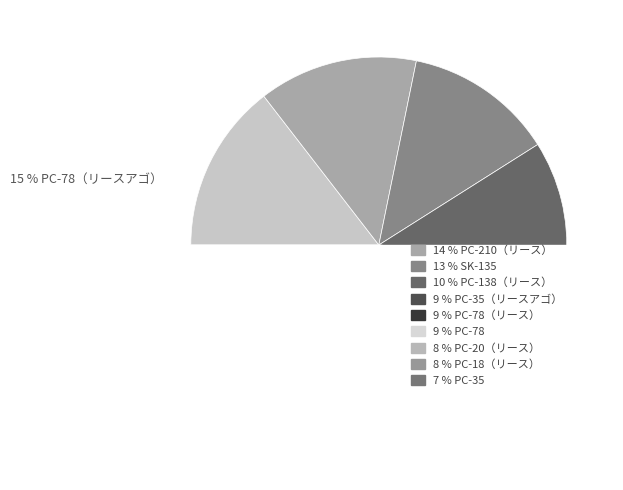

Rank the categories by value from lowest to highest.

PC-35, PC-20（リース）, PC-18（リース）, PC-78, PC-78（リース）, PC-35（リースアゴ）, PC-138（リース）, SK-135, PC-210（リース）, PC-78（リースアゴ）